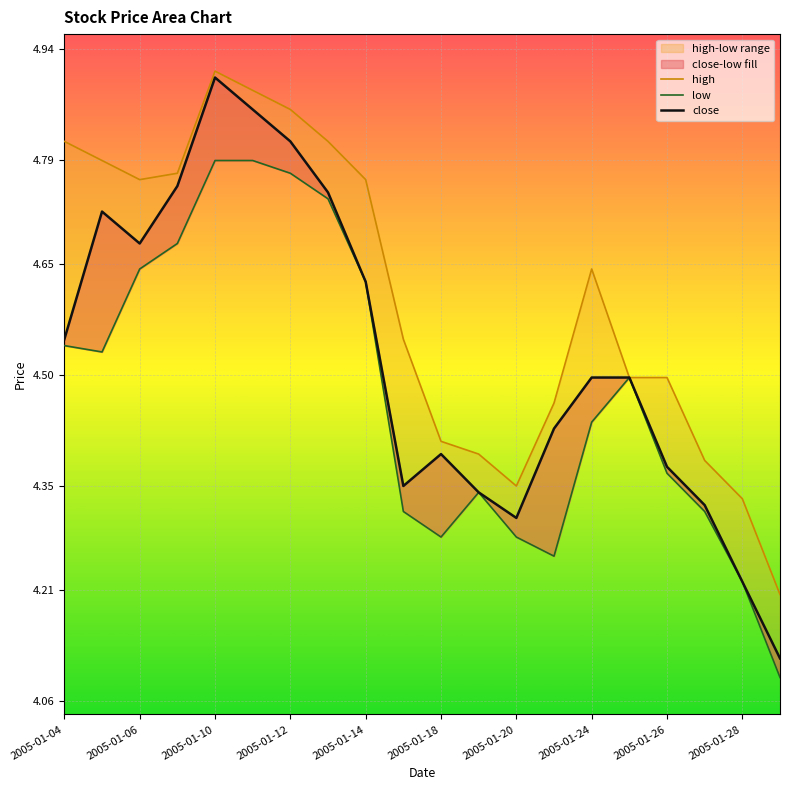

What position from the left is 2005-01-26?

17